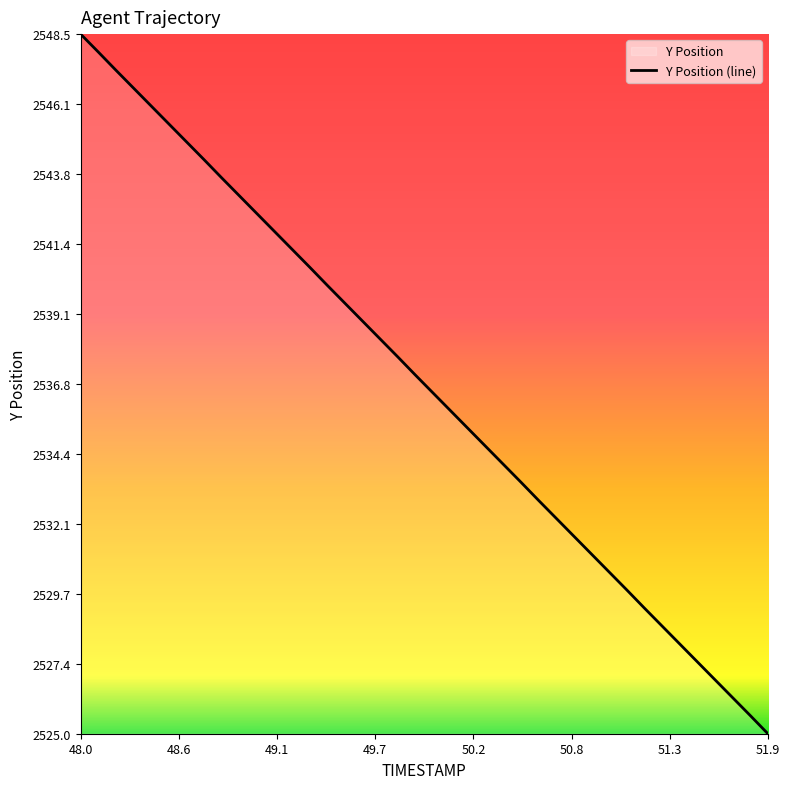

Which category has the lowest value across all series?

51.9